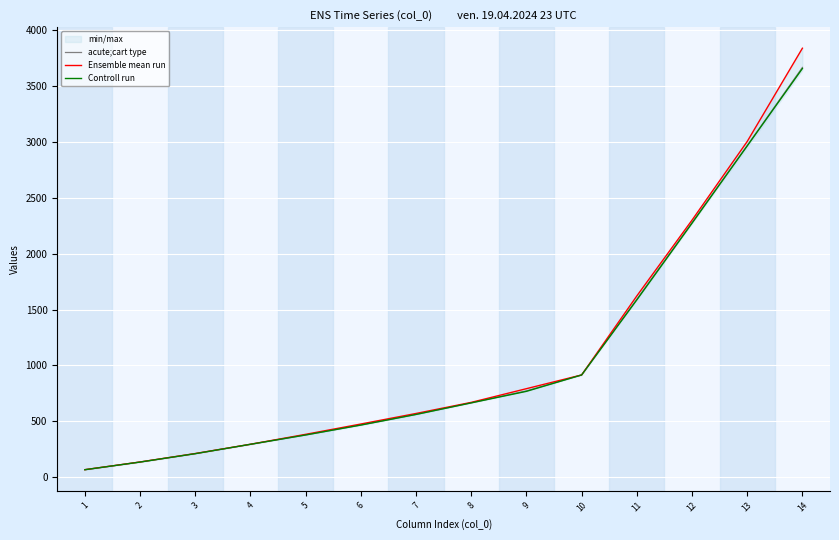

Where does the Controll run series first go above 665?

8